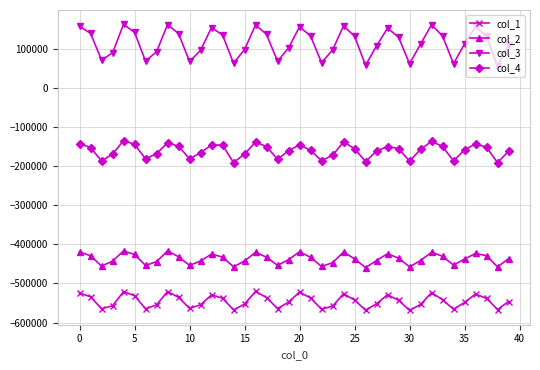

How many values in the col_1 series are below -543294?

20